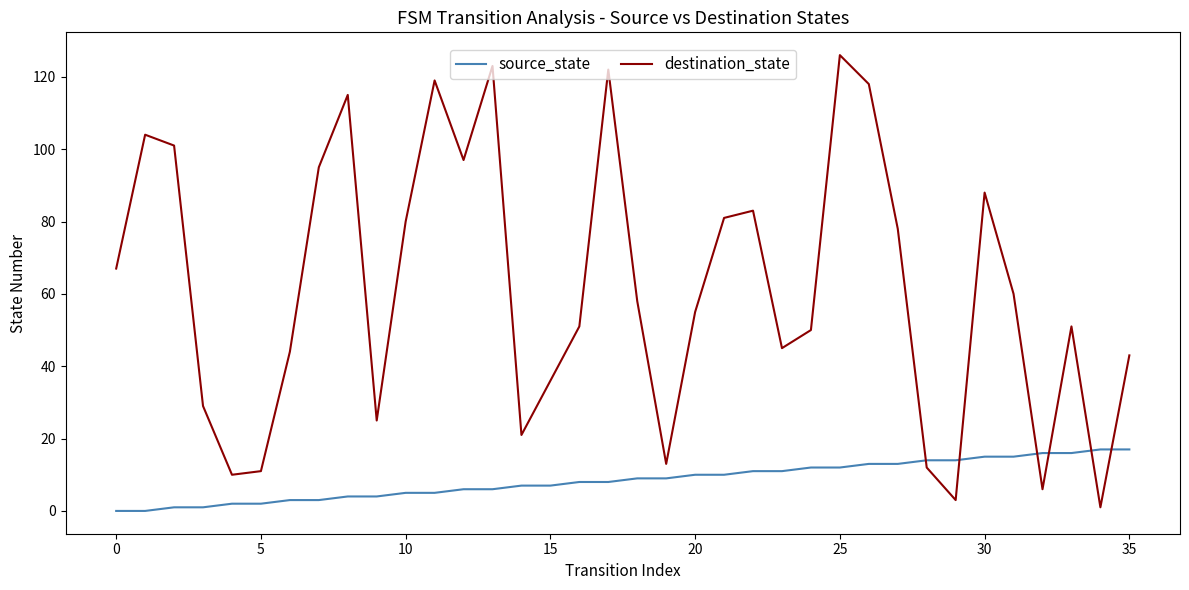

How many values in the destination_state series are below 58?

18